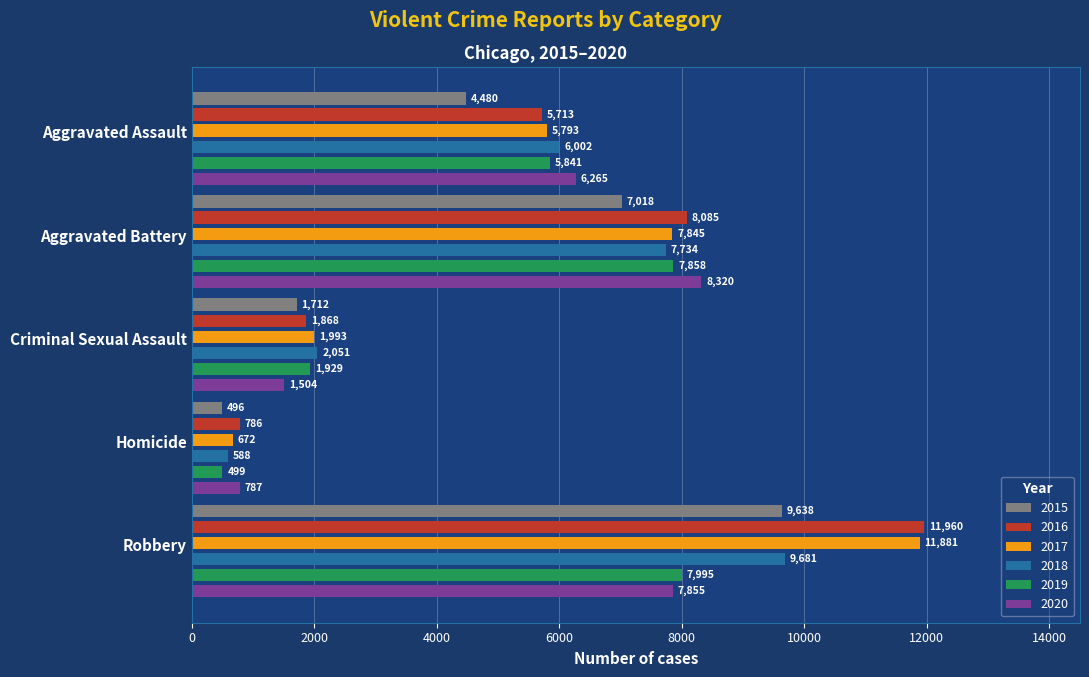

Reading left to right, transcribe all the data shown in this chart.

2015: Aggravated Assault=4480	Aggravated Battery=7018	Criminal Sexual Assault=1712	Homicide=496	Robbery=9638
2016: Aggravated Assault=5713	Aggravated Battery=8085	Criminal Sexual Assault=1868	Homicide=786	Robbery=11960
2017: Aggravated Assault=5793	Aggravated Battery=7845	Criminal Sexual Assault=1993	Homicide=672	Robbery=11881
2018: Aggravated Assault=6002	Aggravated Battery=7734	Criminal Sexual Assault=2051	Homicide=588	Robbery=9681
2019: Aggravated Assault=5841	Aggravated Battery=7858	Criminal Sexual Assault=1929	Homicide=499	Robbery=7995
2020: Aggravated Assault=6265	Aggravated Battery=8320	Criminal Sexual Assault=1504	Homicide=787	Robbery=7855